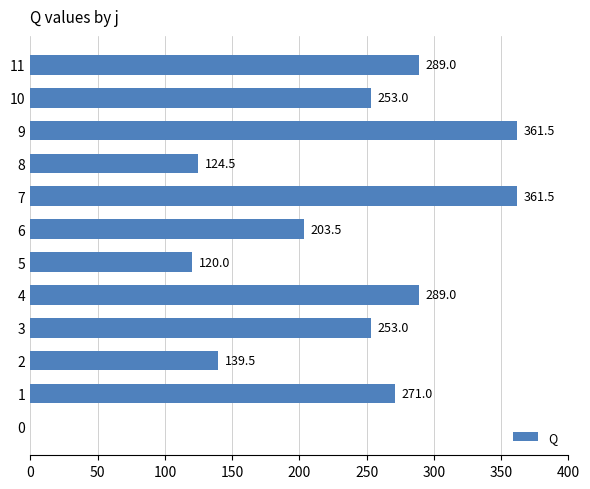

Where is the data nearest to the value 180?

6